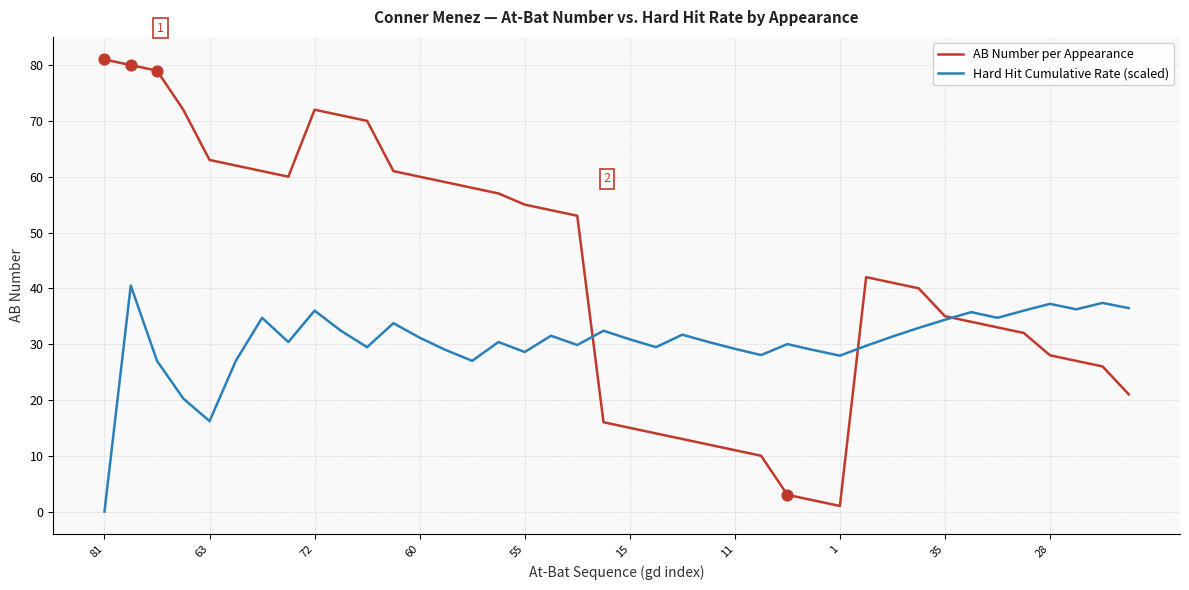

Which series has the largest total across all categories?

AB Number per Appearance